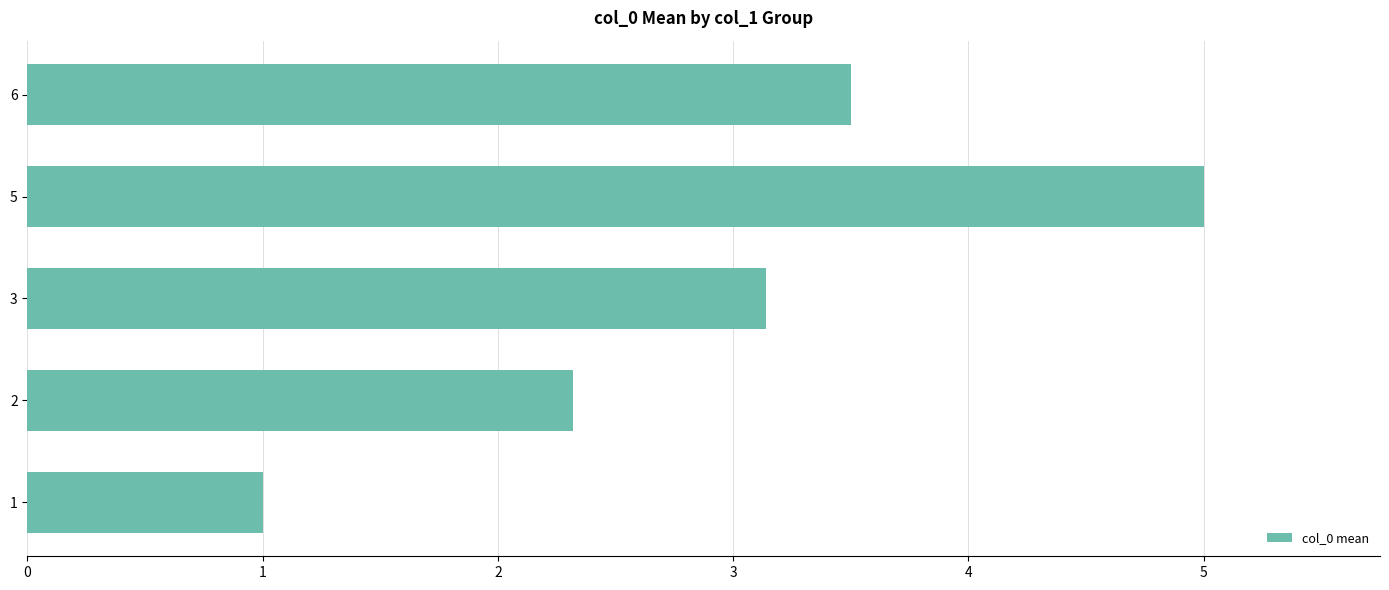

Rank the categories by value from lowest to highest.

1, 2, 3, 6, 5